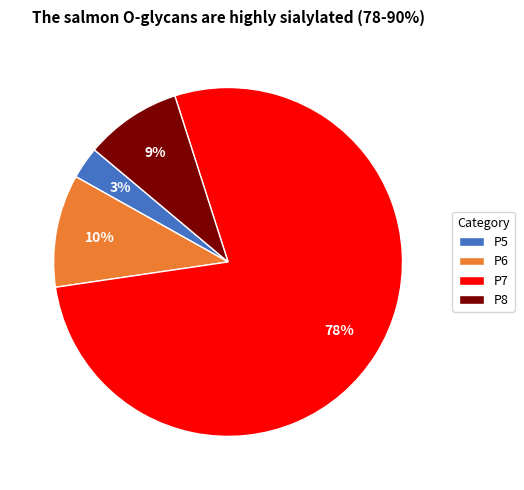

Is there any slice that represents more than half of the pie?

Yes